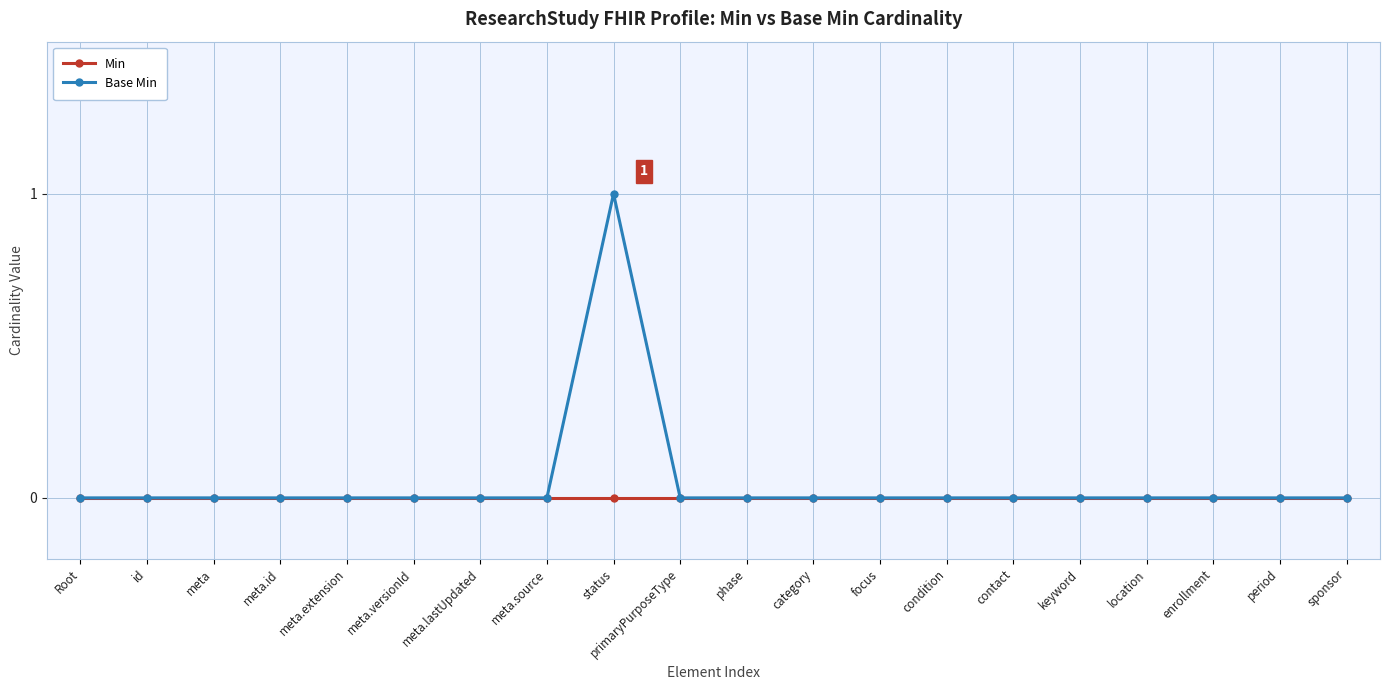

What is the sum of all Base Min values?

1